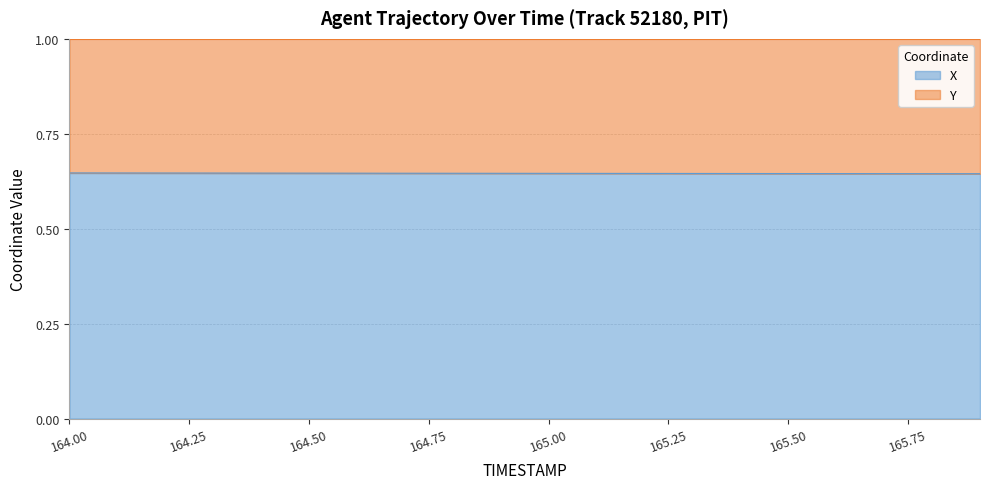

Count the values in the range 0 to 1.

20